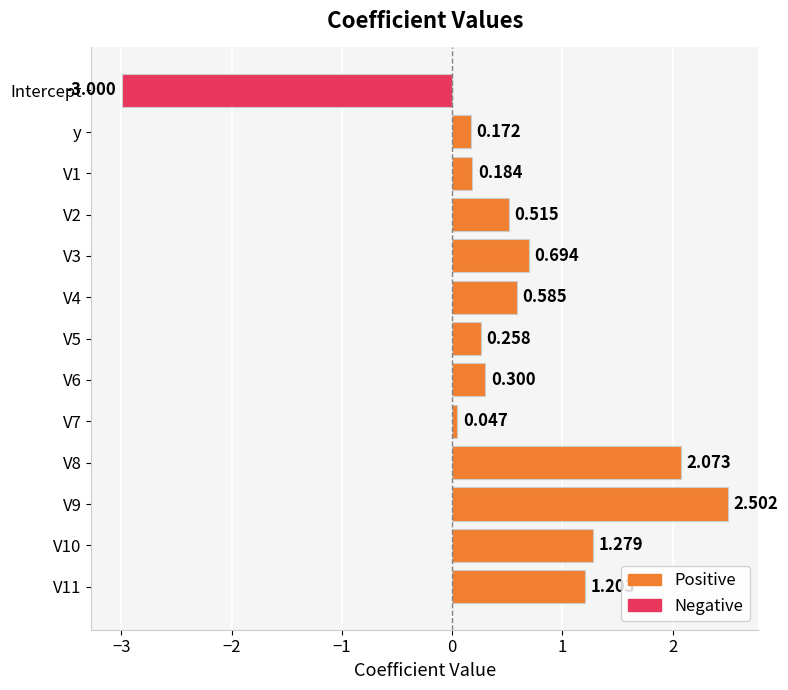

Which category has the lowest value across all series?

Intercept